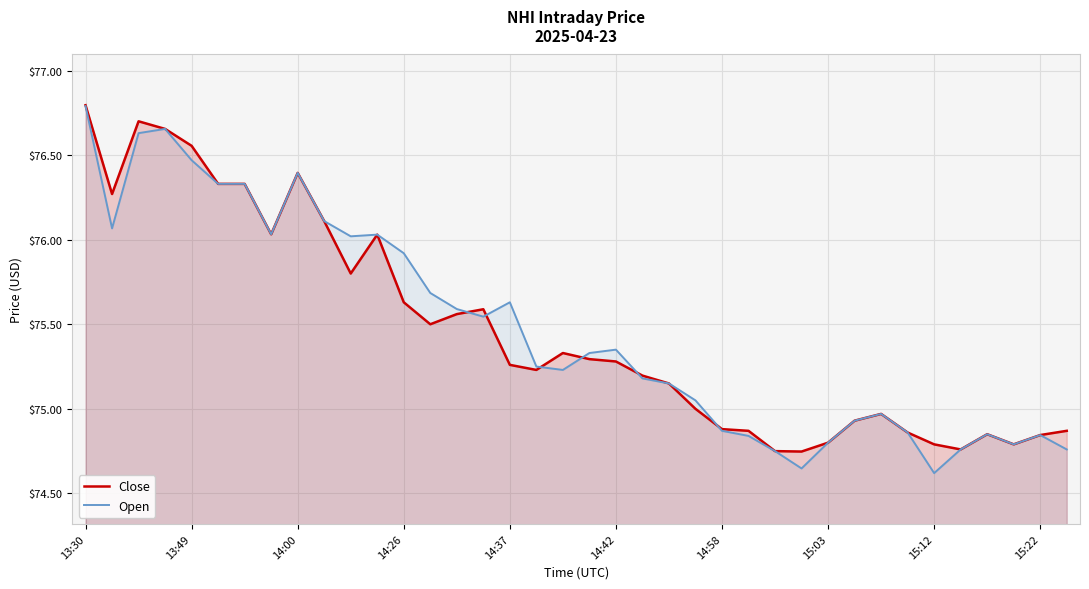

True or false: Close and Open intersect in this chart.

True